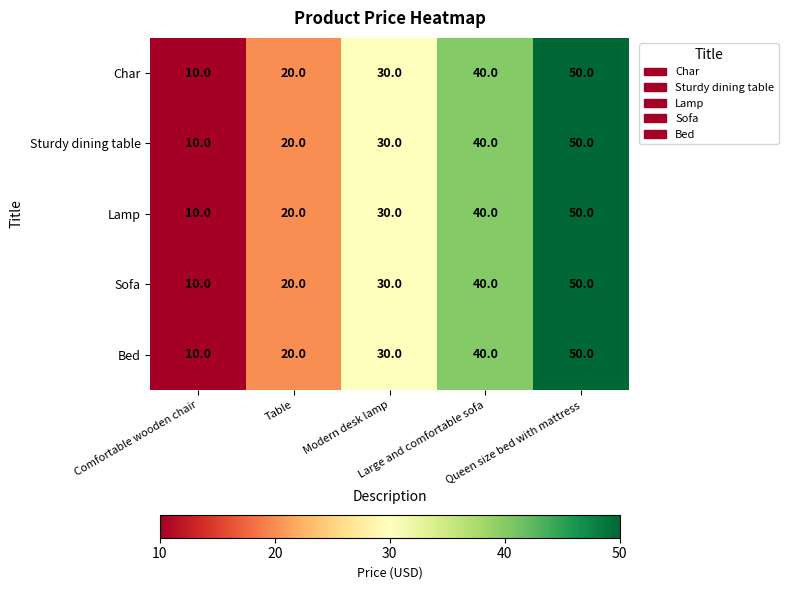

What is the maximum value shown in the chart?

50